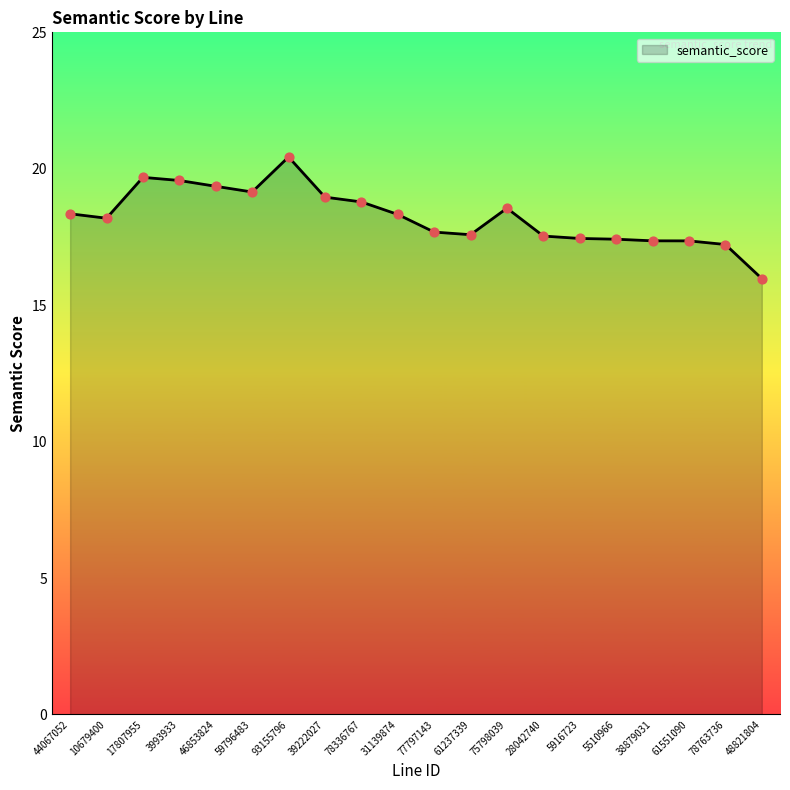

Between 59796483 and 61551090, which is larger?

59796483